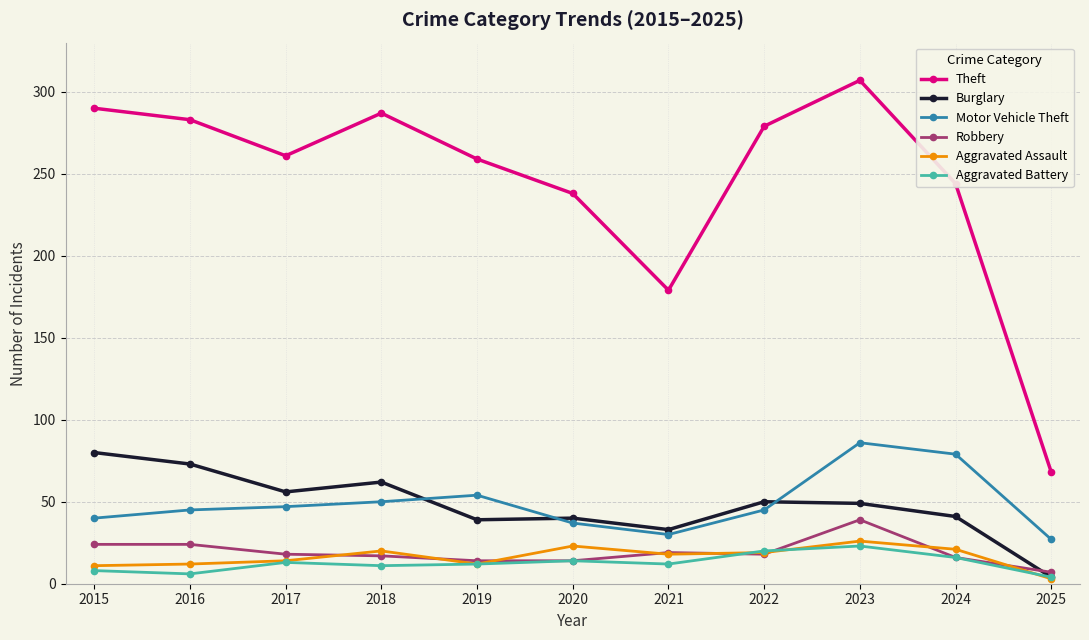

How many lines are shown in the chart?

6